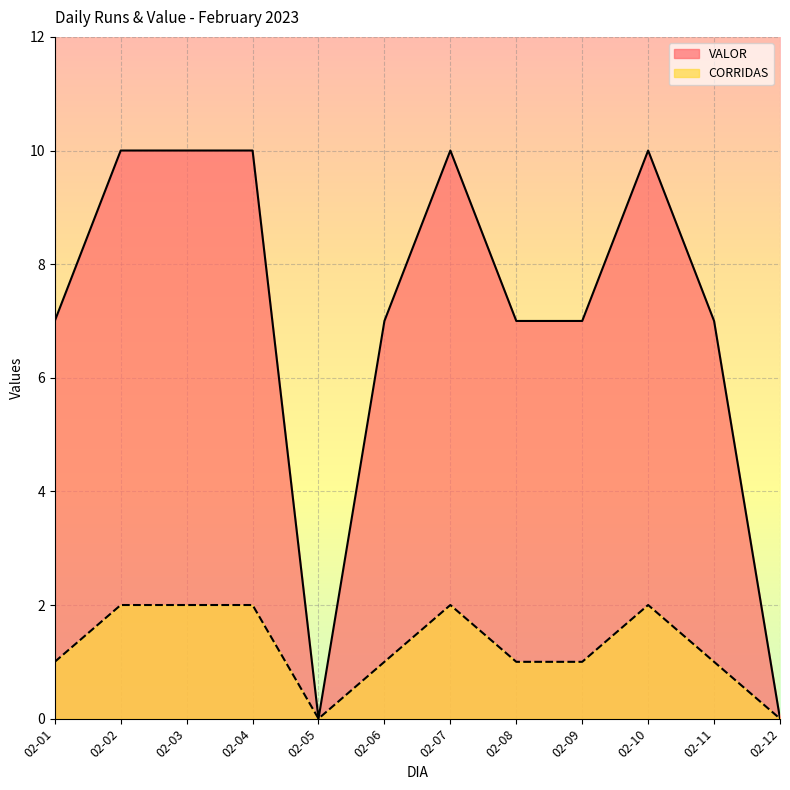

True or false: CORRIDAS and VALOR cross at least once.

False